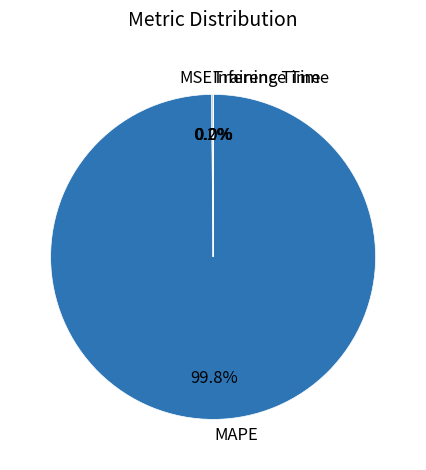

Which slice is the largest?

MAPE